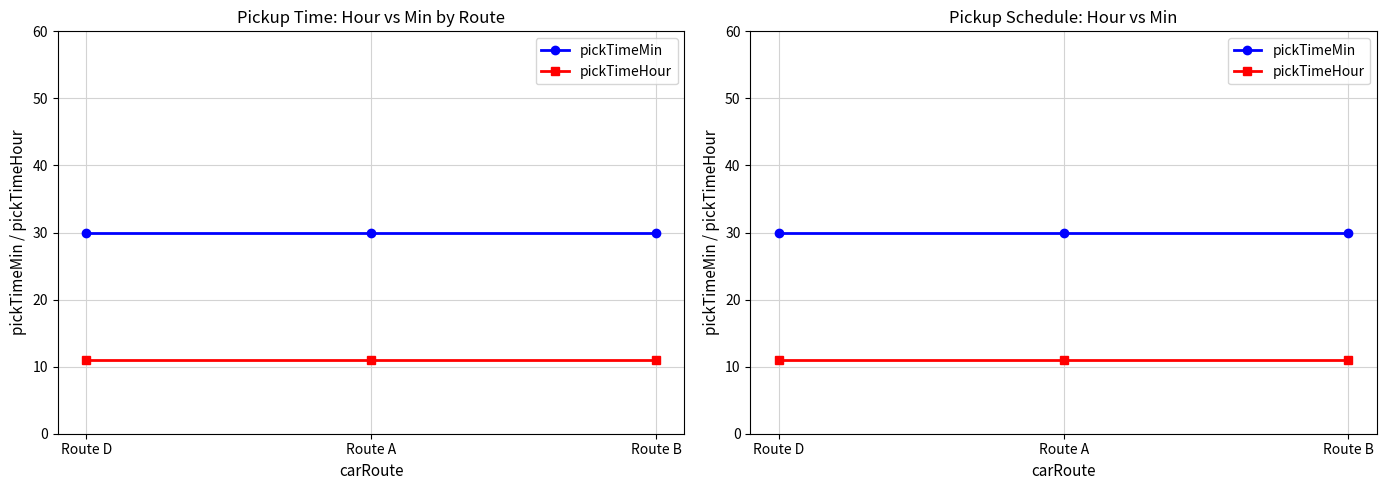

What is the maximum value shown in the chart?

30